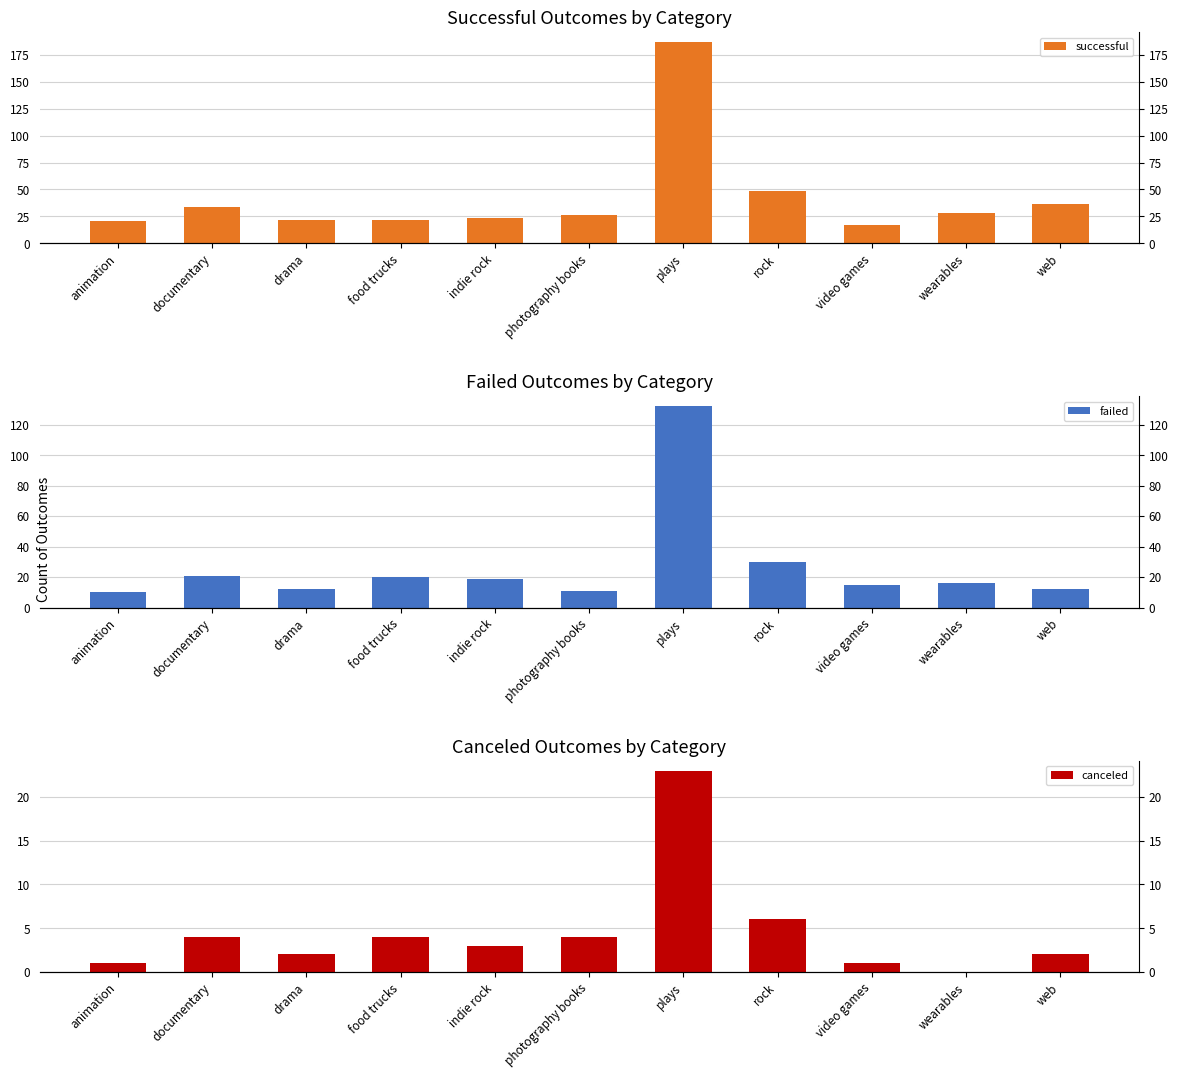

What are all the series names shown in the legend?

successful, failed, canceled